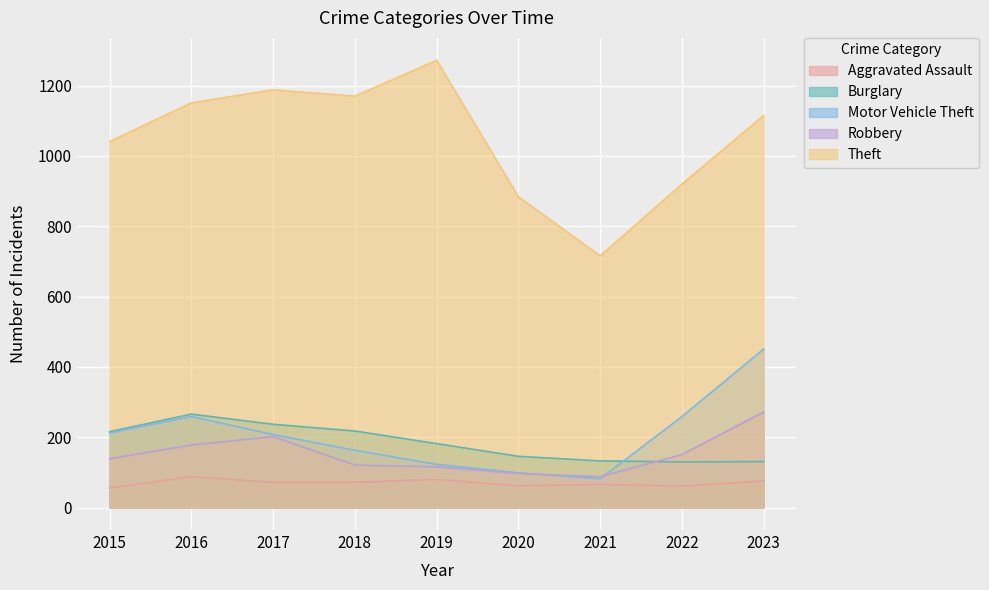

Which series has the largest total across all categories?

Theft